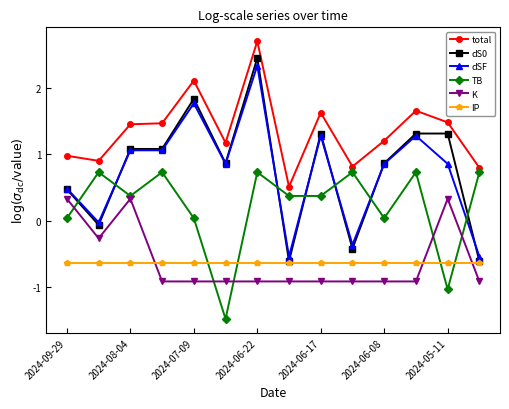

True or false: K has more than 1 points higher than both neighbors.

True